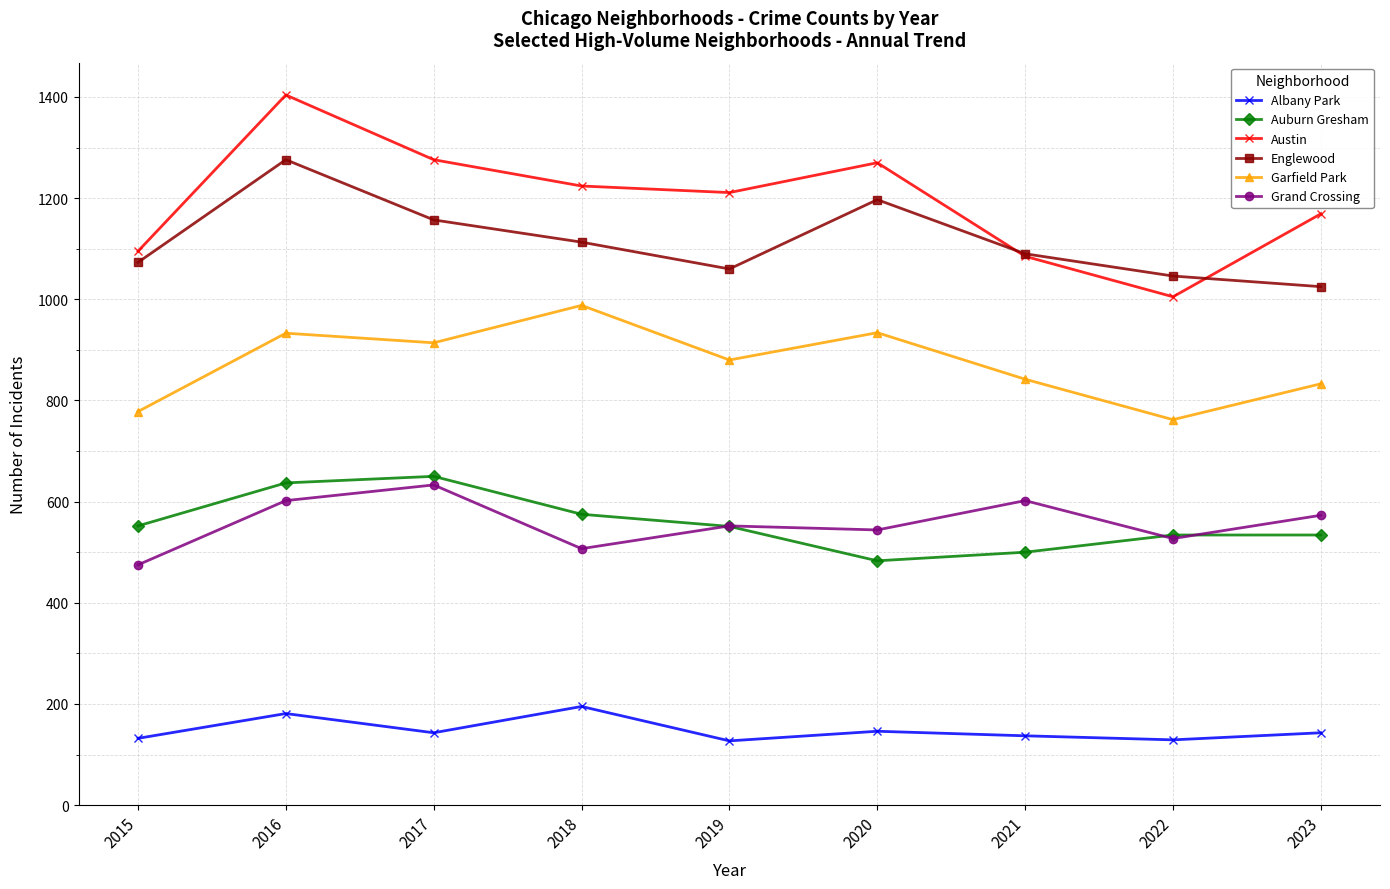

Count the number of data series in this chart.

6